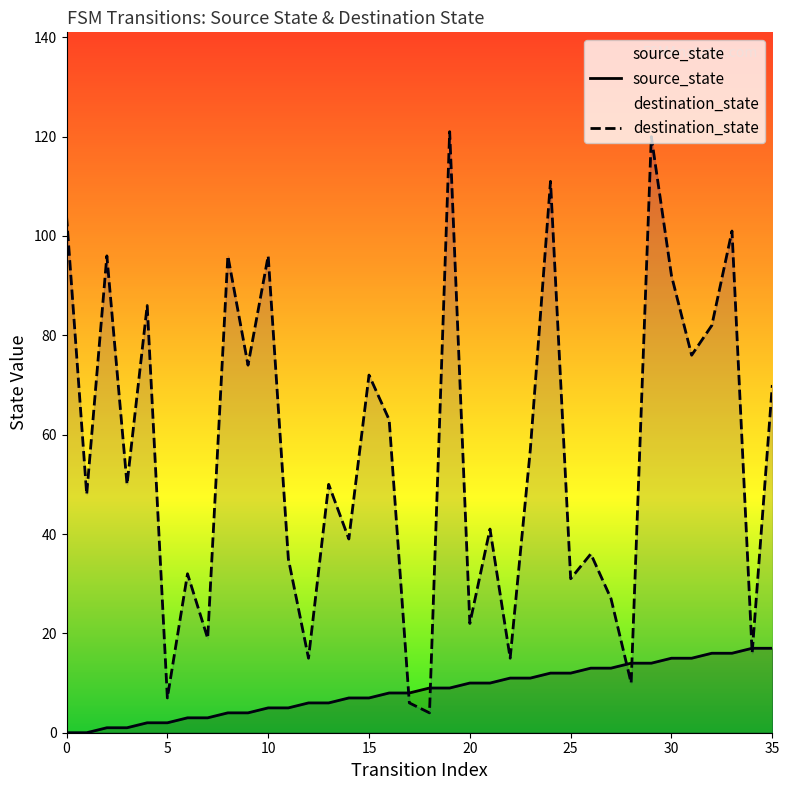

The destination_state series shows 16 at 34. True or false?

True